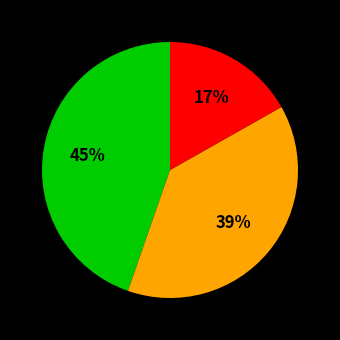

Is there a majority slice in this chart?

No